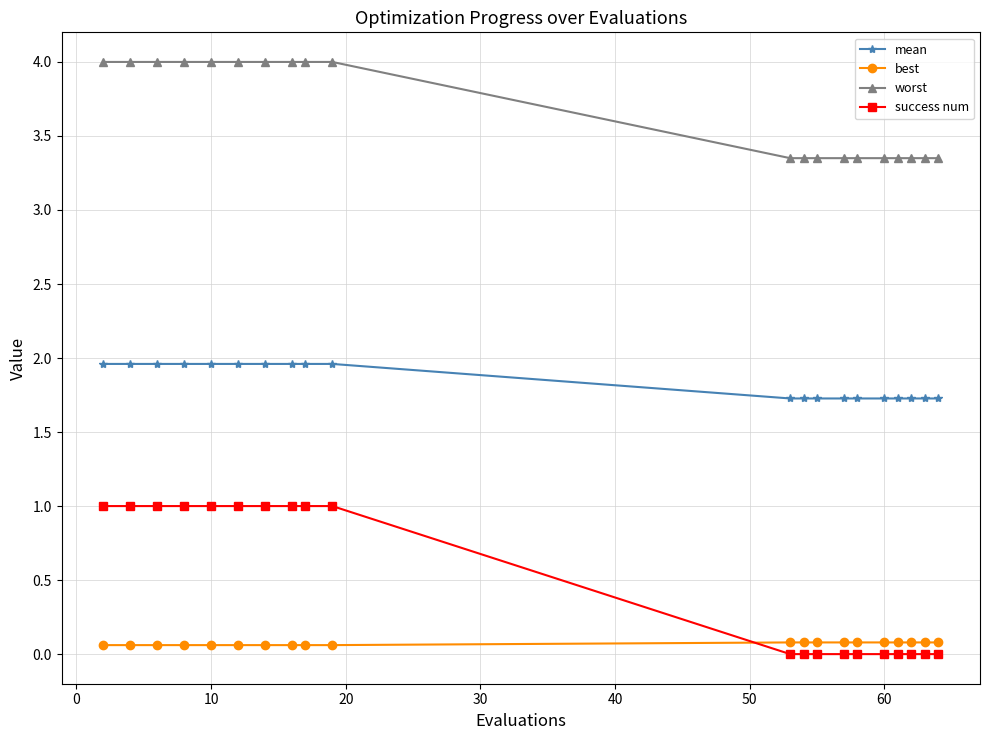

Which series has the largest total across all categories?

worst